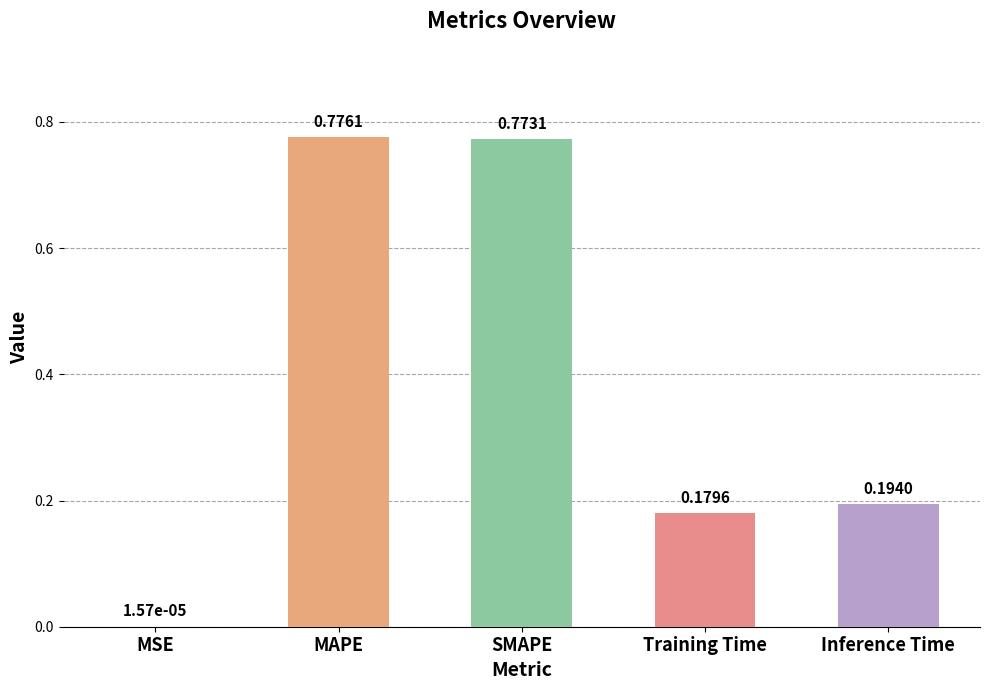

Which label corresponds to the largest value in the chart?

MAPE